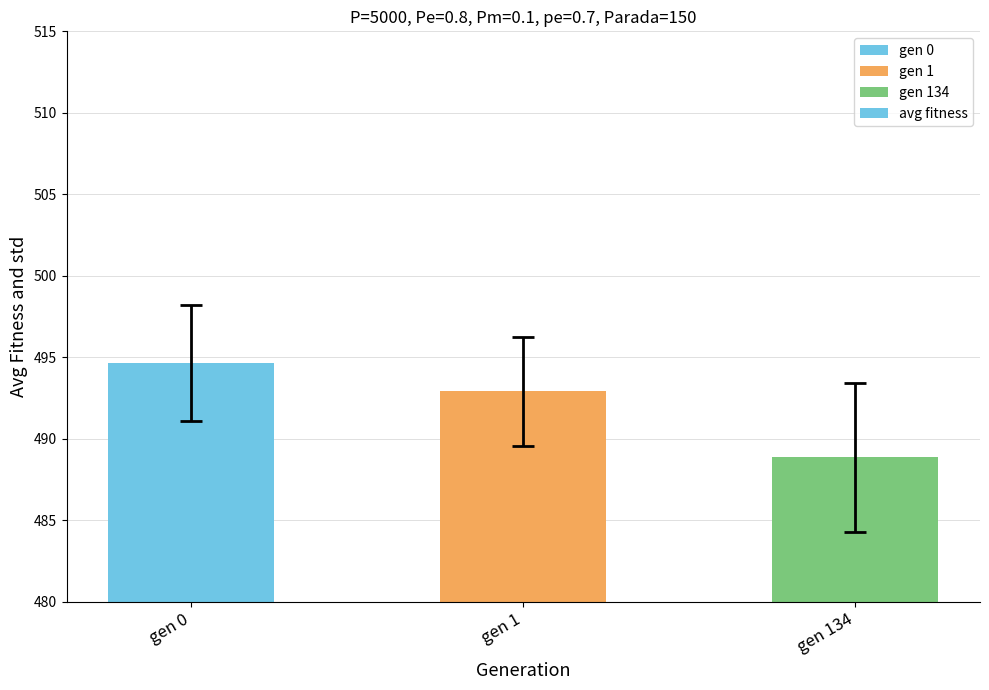

Reading left to right, list all the values displayed in this chart.

gen 0=494.7	gen 1=492.9	gen 134=488.9